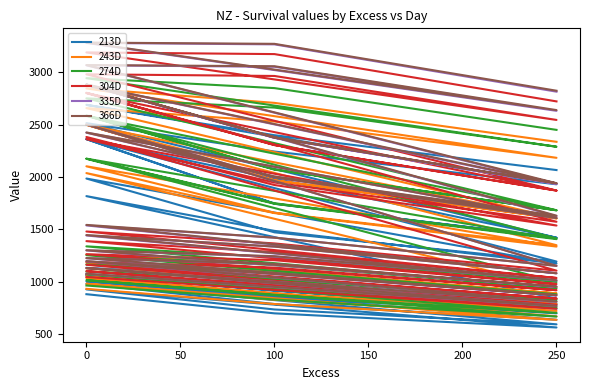

What are all the series names shown in the legend?

213D, 243D, 274D, 304D, 335D, 366D